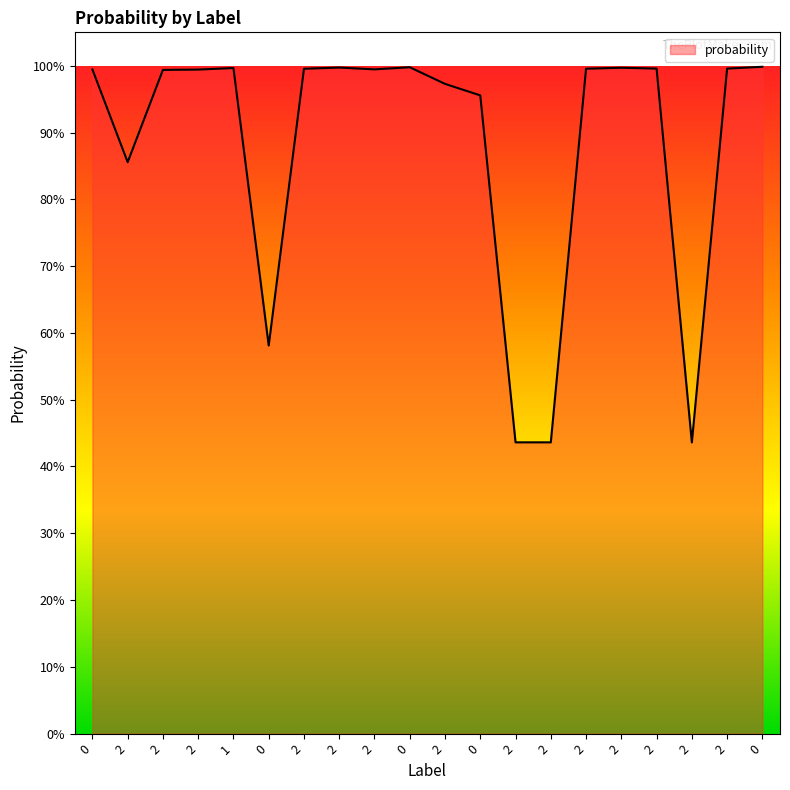

How many interior local peaks (higher than both neighbors) does the data have?

4